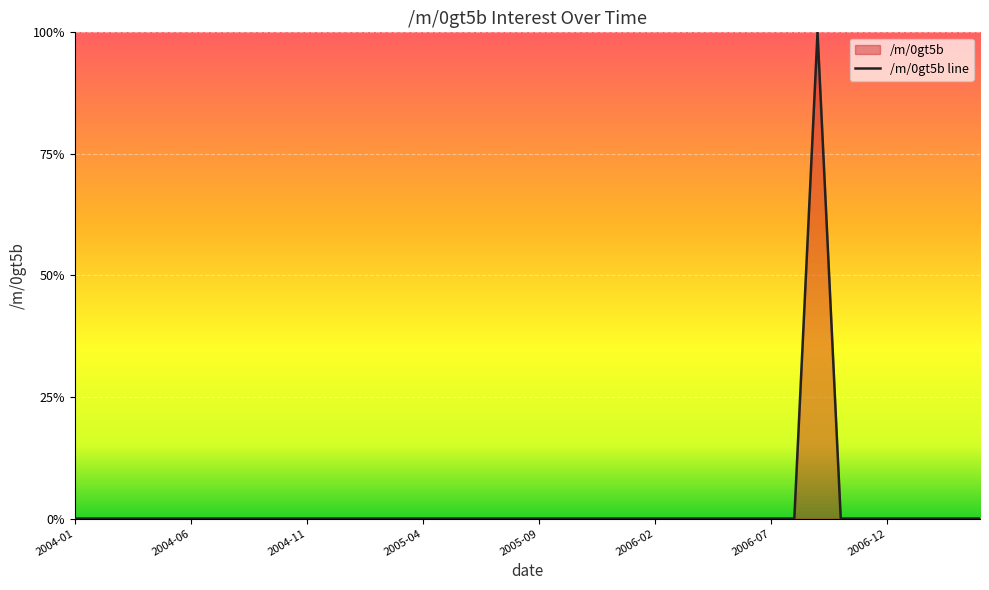

What position from the left is 2004-01?

1